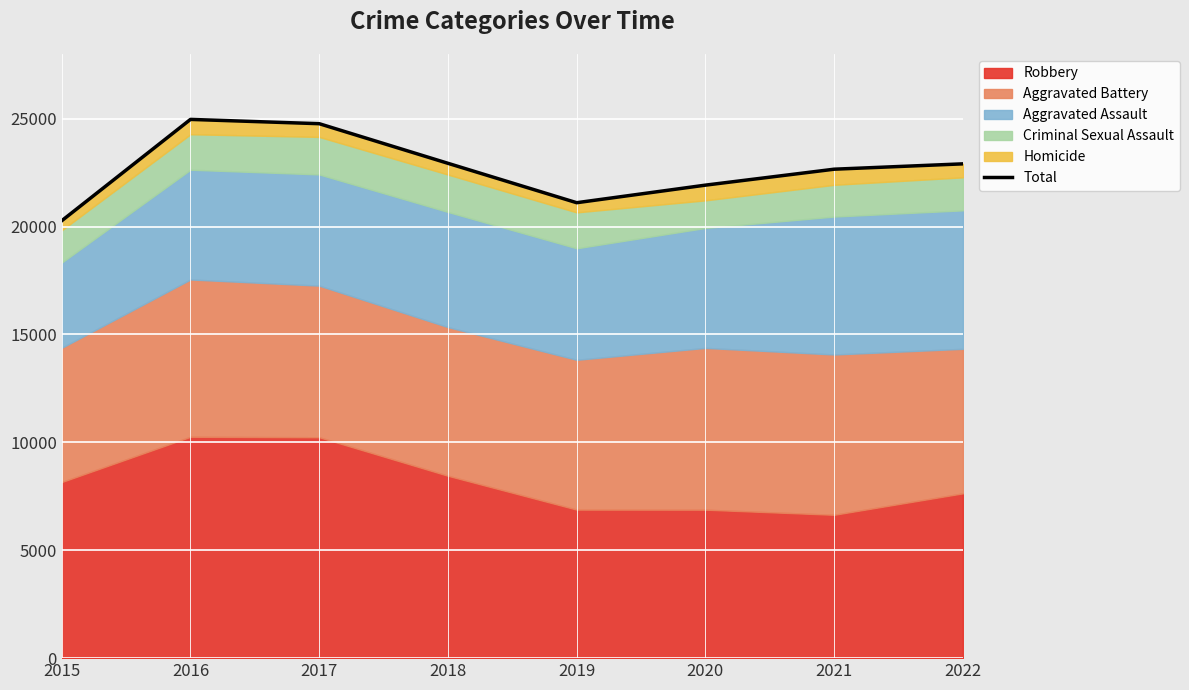

At which label is the value closest to 22621?

2021